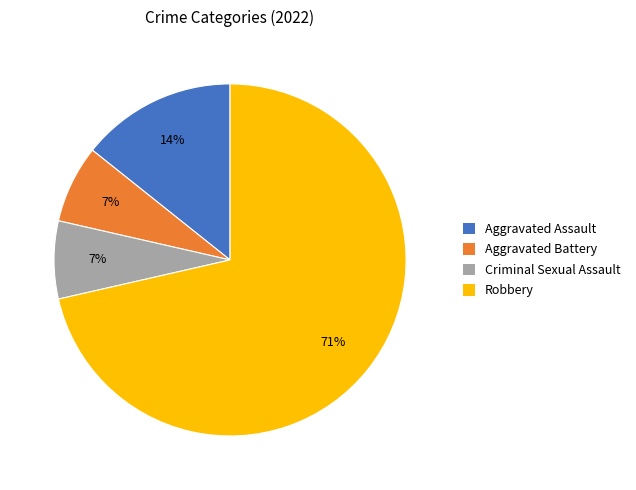

Do Criminal Sexual Assault and Aggravated Assault together represent more than half of the pie?

No